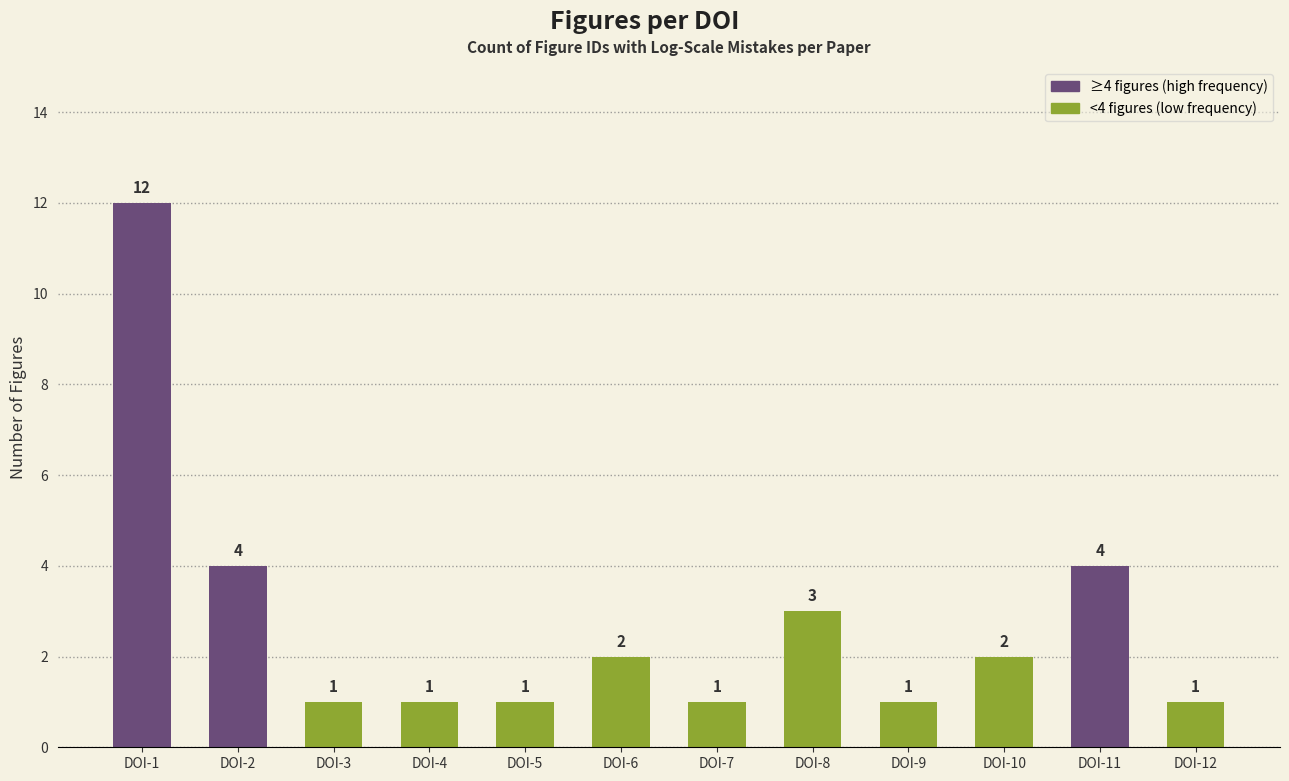

Which category has the highest value across all series?

DOI-1